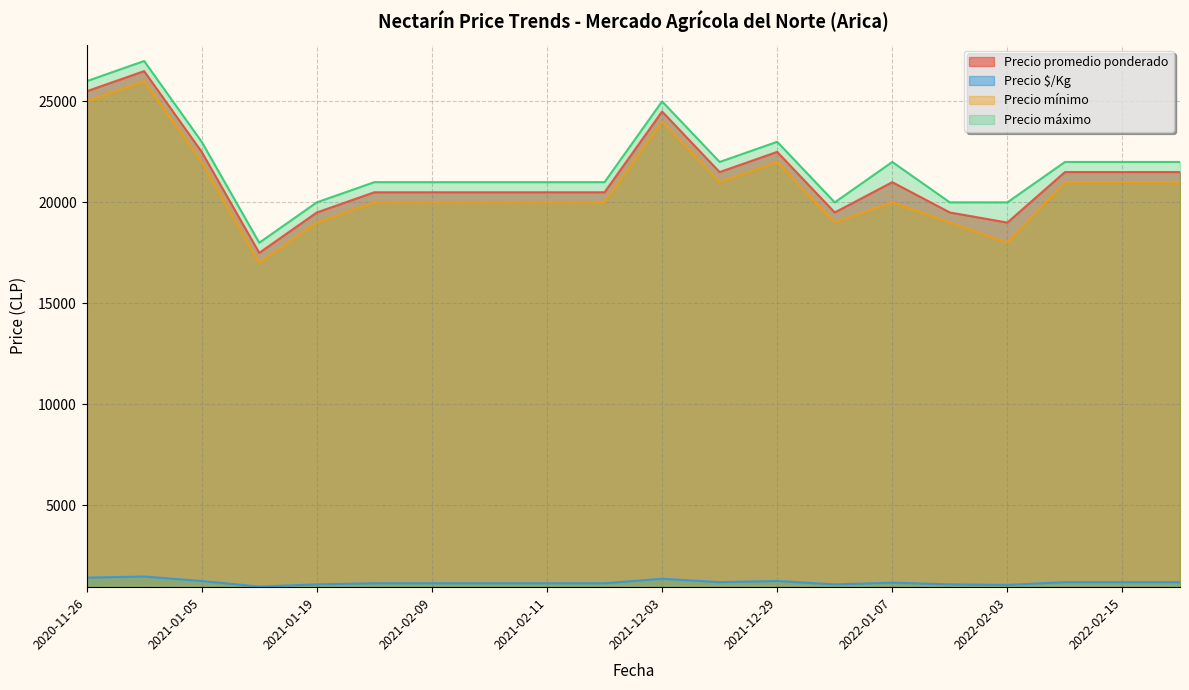

Which series has the largest range (max minus min)?

Precio promedio ponderado